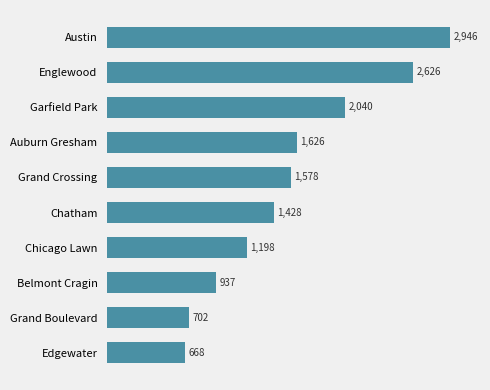

Which category has the lowest value across all series?

Edgewater